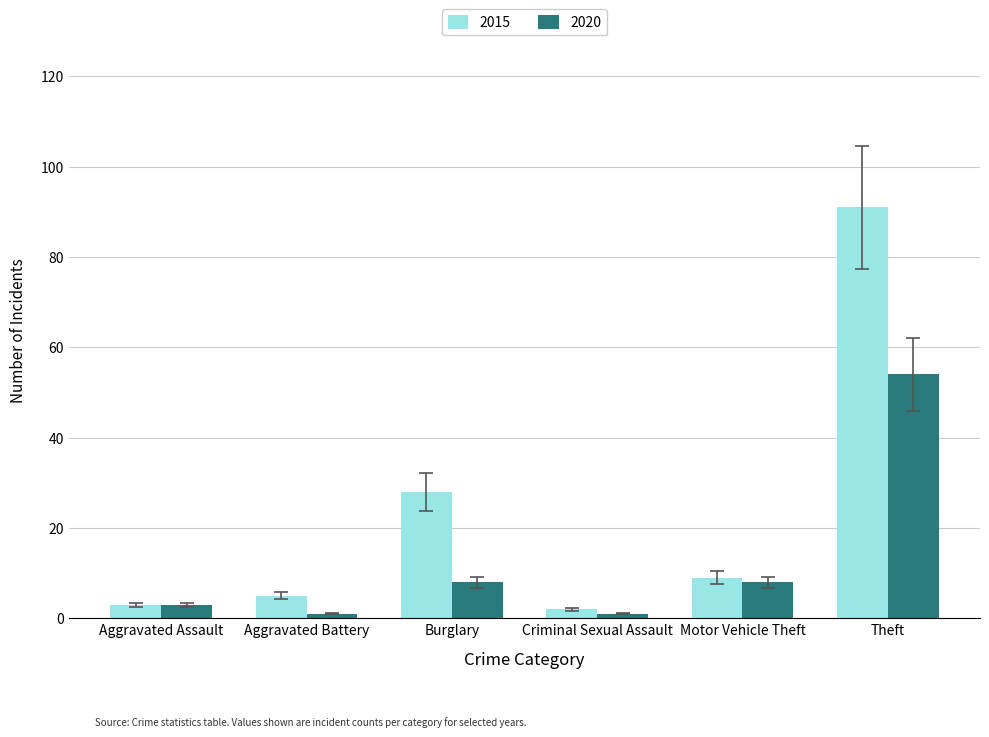

How many series are shown in this chart?

2